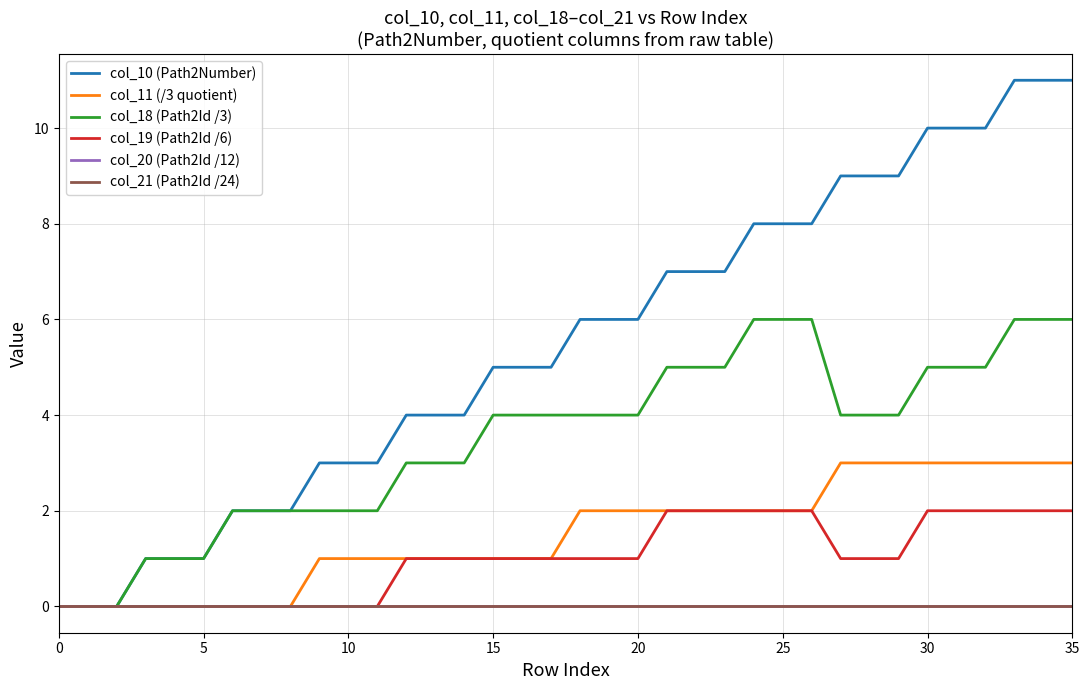

What is the difference between the second highest and minimum values in the col_19 (Path2Id /6) series?

2